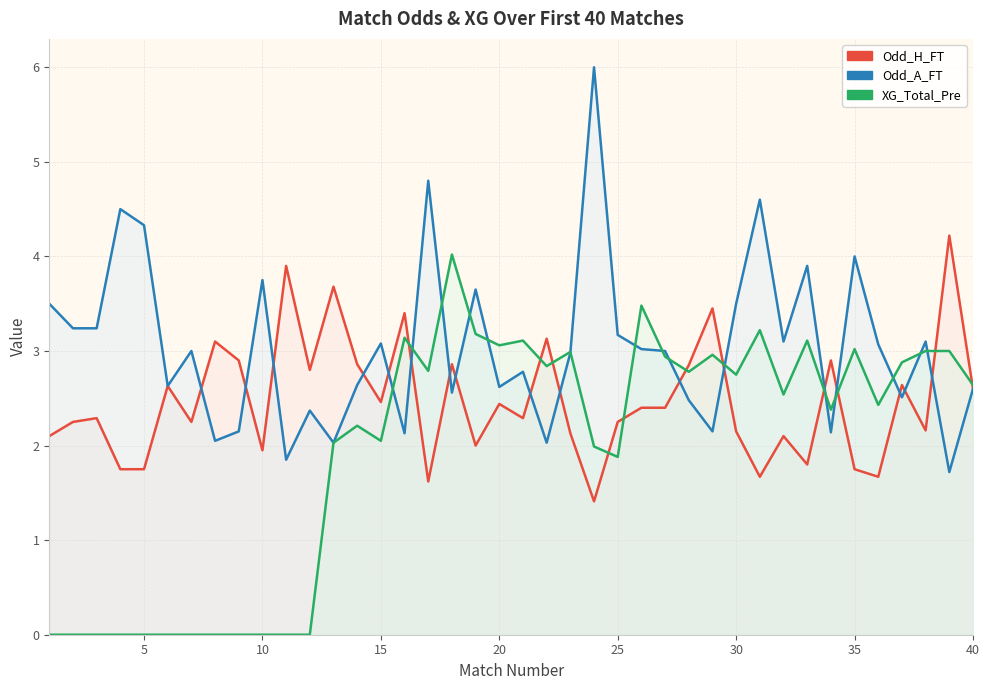

List the series in order of their peak value, highest first.

Odd_A_FT, Odd_H_FT, XG_Total_Pre